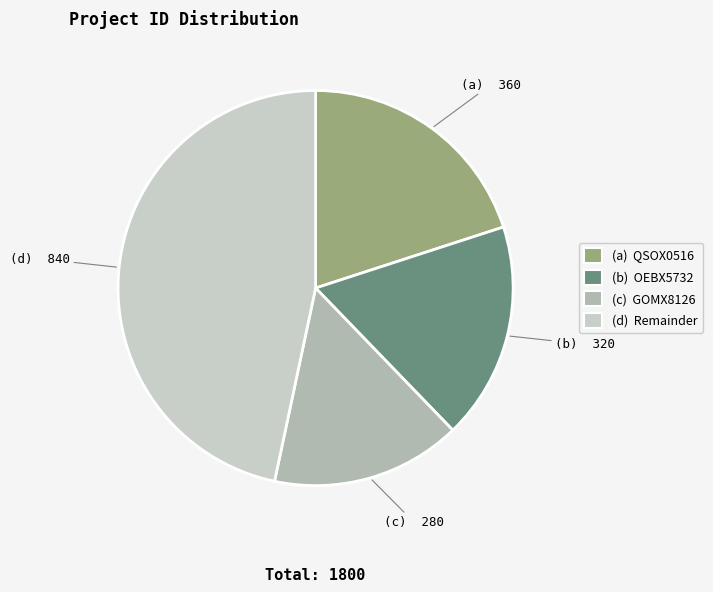

How many segments does this pie chart have?

4